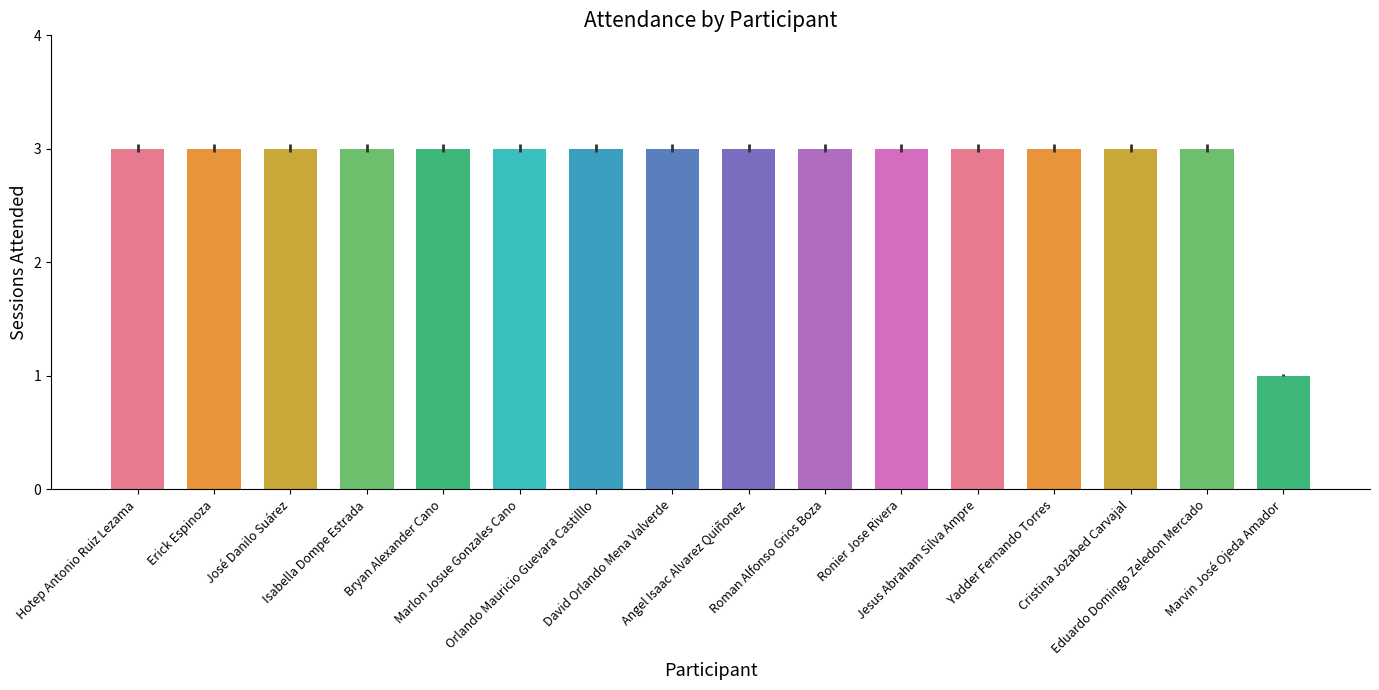

What is the average value?

3